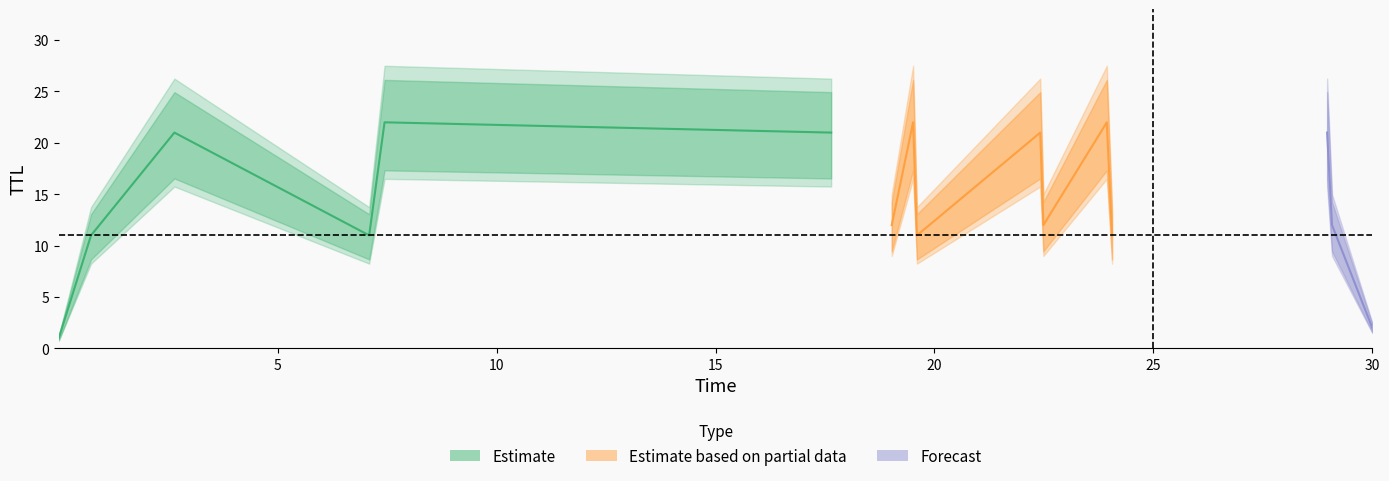

Between which two adjacent categories do time and ttl first intersect?

5 and 6